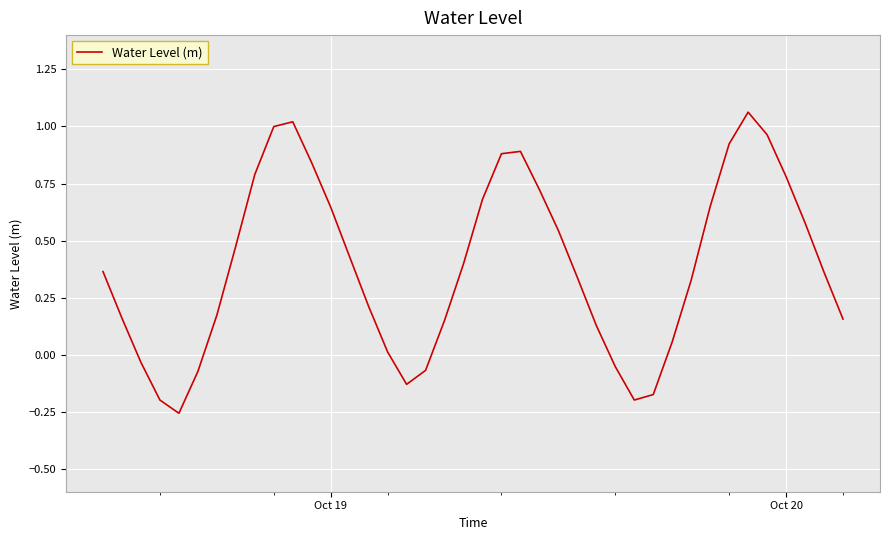

What is the difference between the maximum and minimum values?

1.3